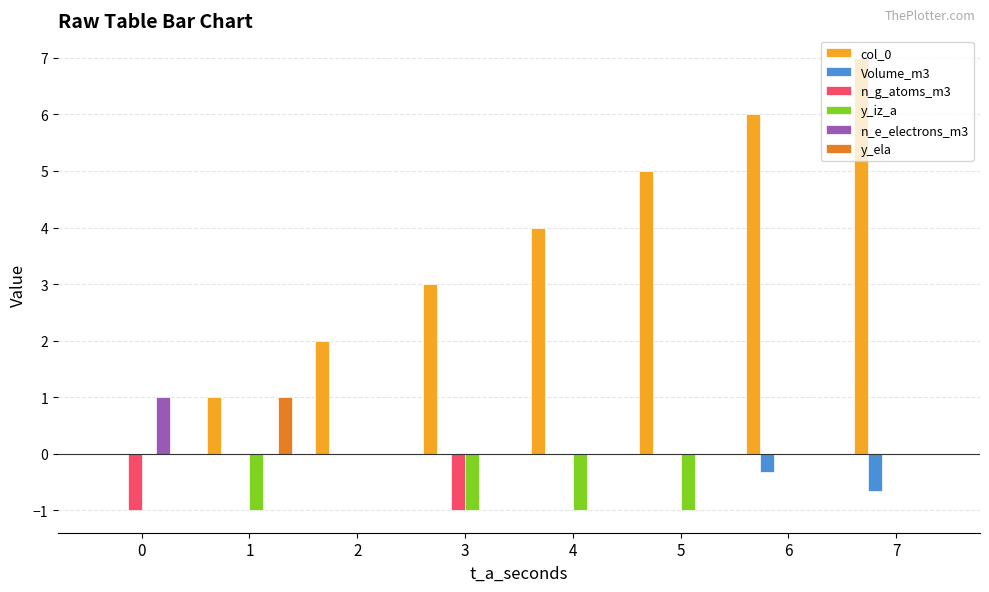

What is the highest value of the y_ela series?

1.0